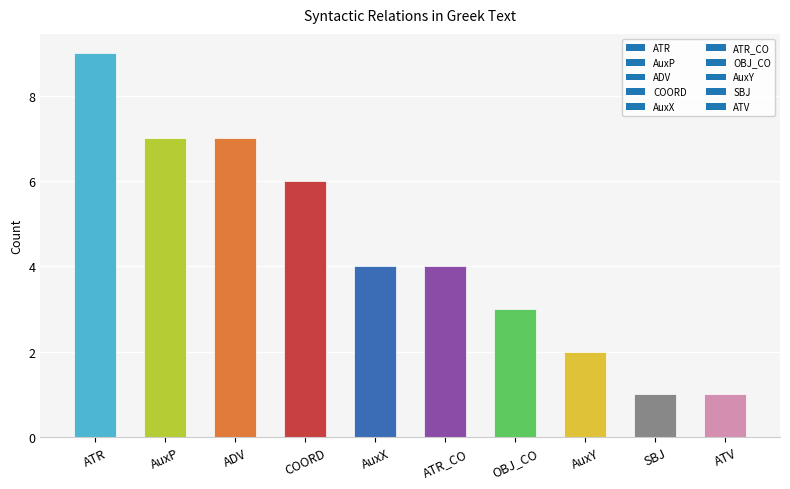

Reading left to right, transcribe all the data shown in this chart.

9	7	7	6	4	4	3	2	1	1